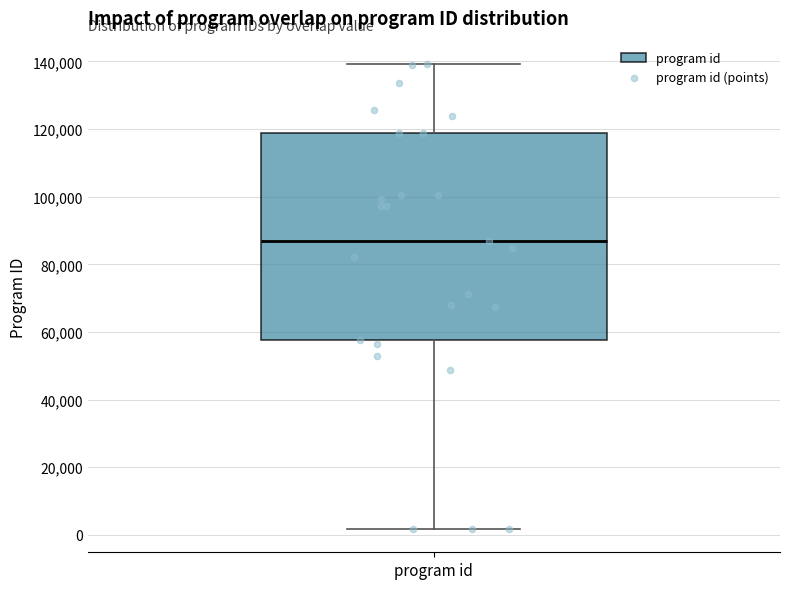

Transcribe this box plot: give where the median line is, the range the box spans, and where the two whiskers end, as read against the y-axis. The values are not printed on the chart, so give them approximately, as read against the axis.

median 88000, box 58000 to 118000, whiskers 2000 to 140000